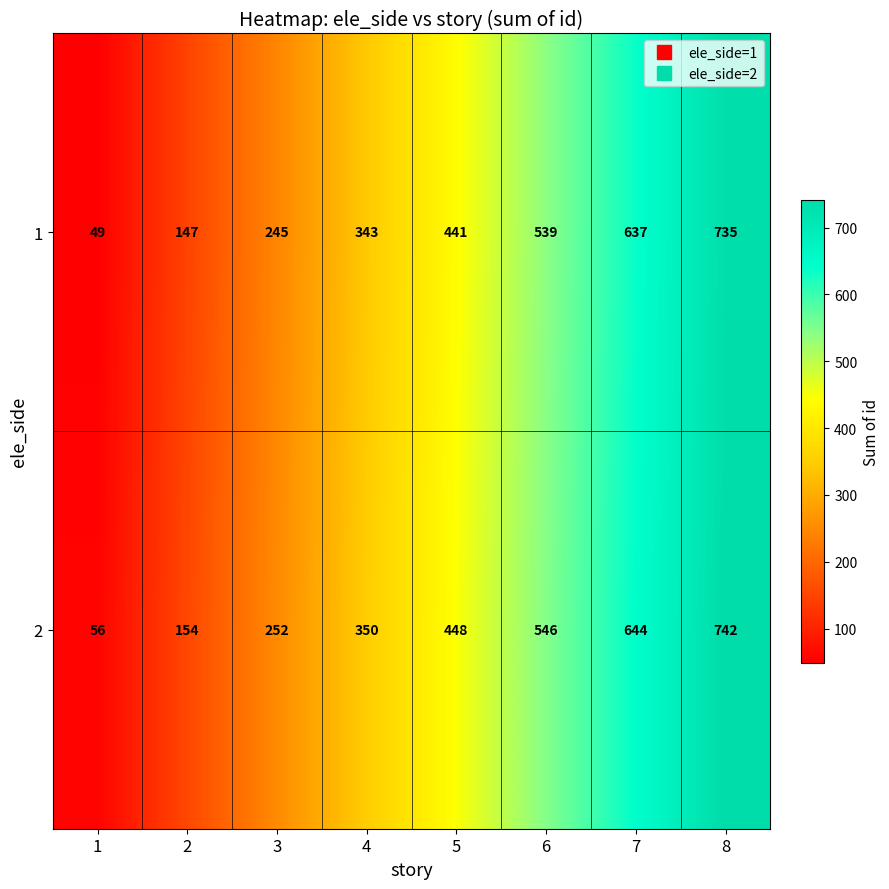

Is it true that 1 equals 637 at 7?

True